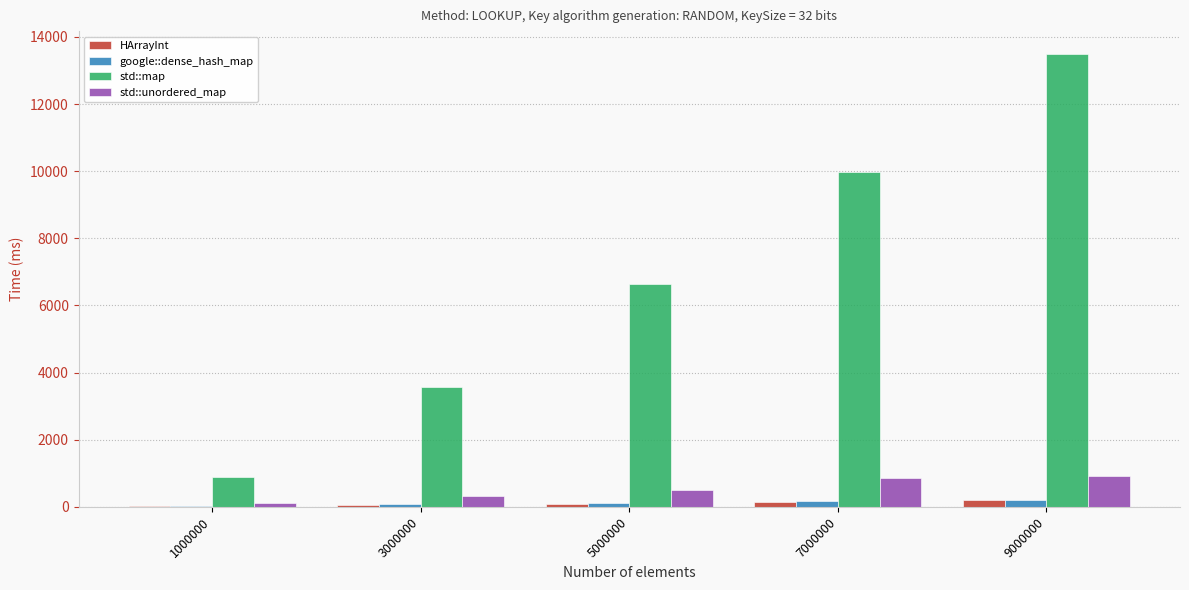

Read the HArrayInt value at 7000000, to the nearest 5.

150